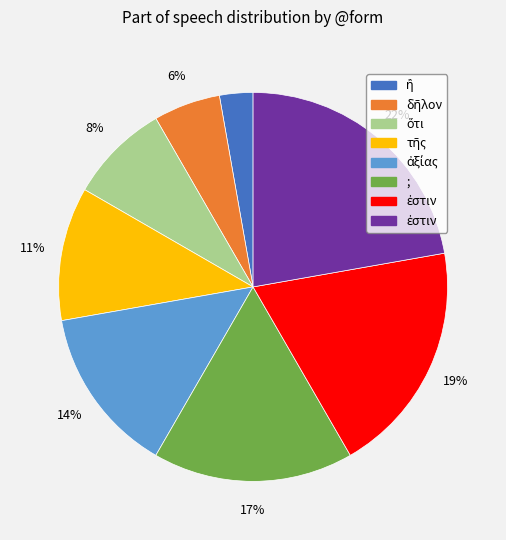

To the nearest percent, what is the average slice percentage?

12%